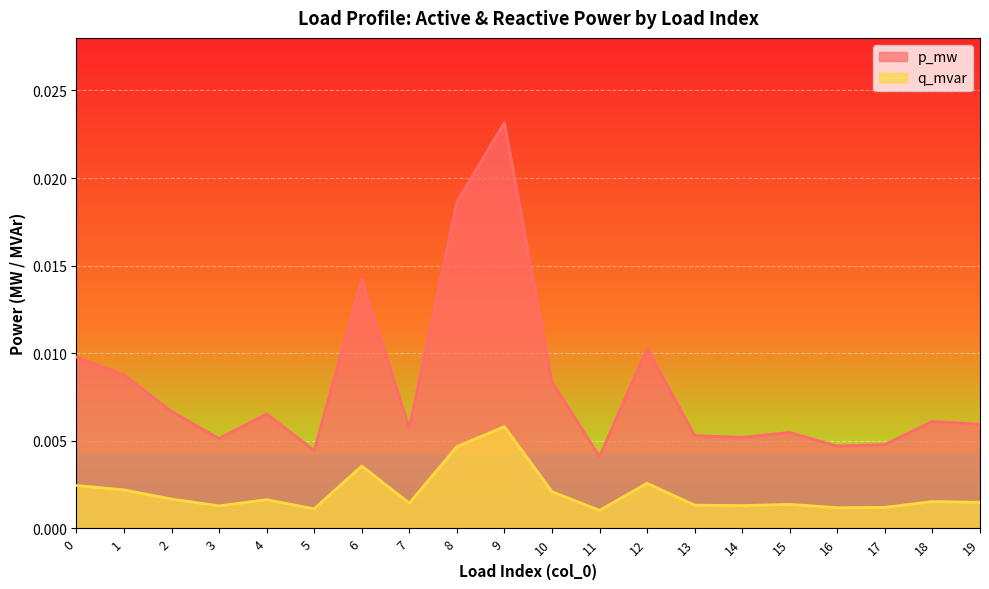

How many lines are shown in the chart?

2